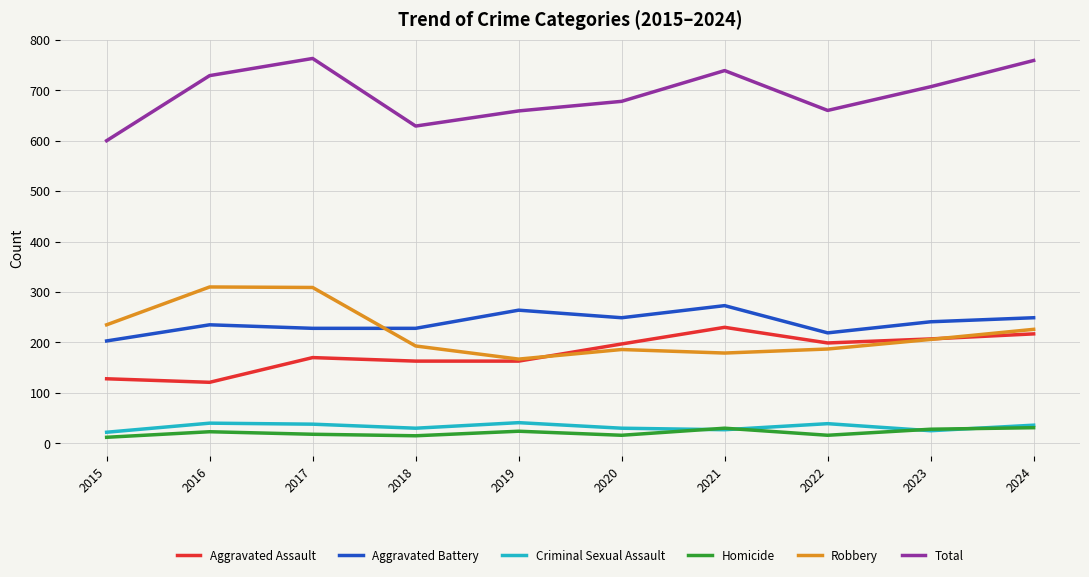

True or false: Criminal Sexual Assault has a value of 36 at 2024.

True